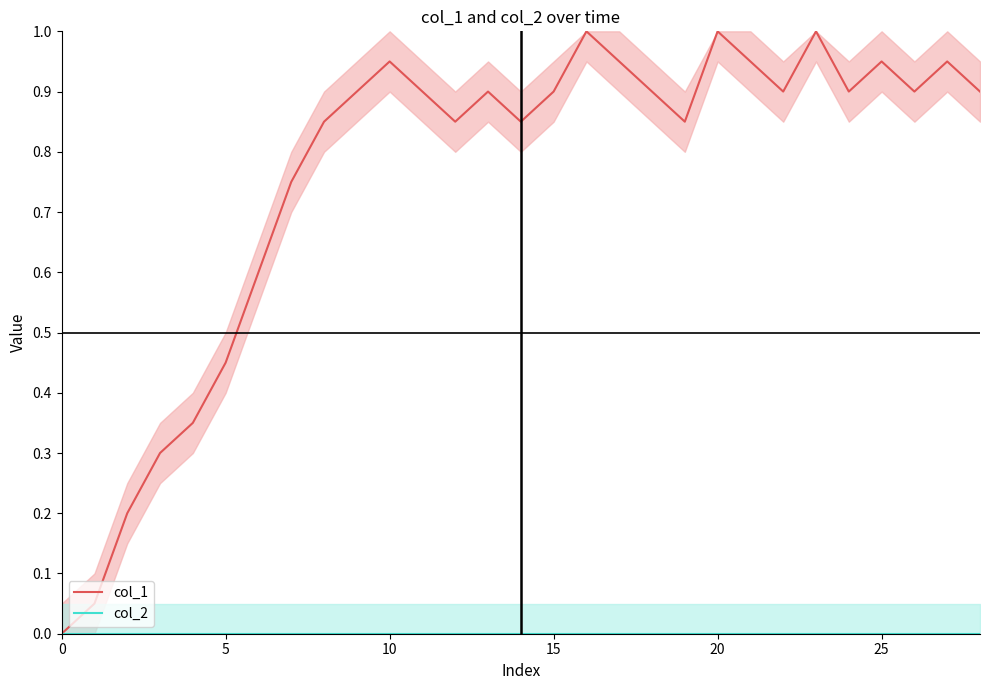

What is the difference between the highest and lowest values at 13?

0.9